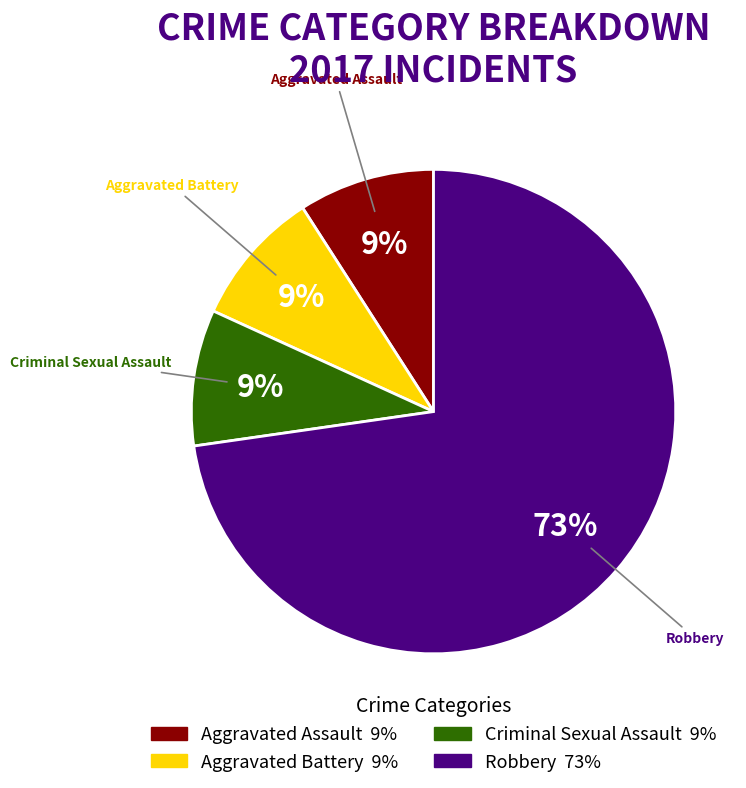

Approximately how many times larger is the value at Criminal Sexual Assault compared to Robbery?

0.1